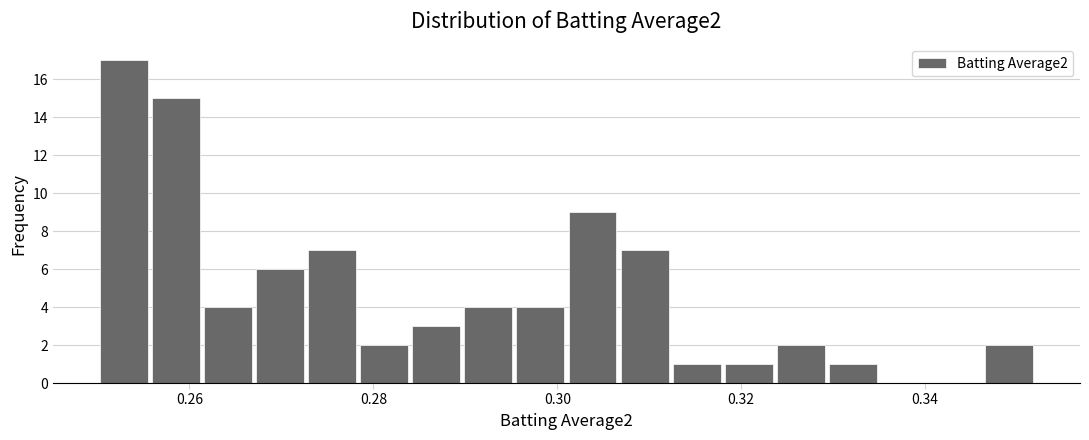

Read against the x-axis, roughly where is the centre of the tallest bar?

0.252